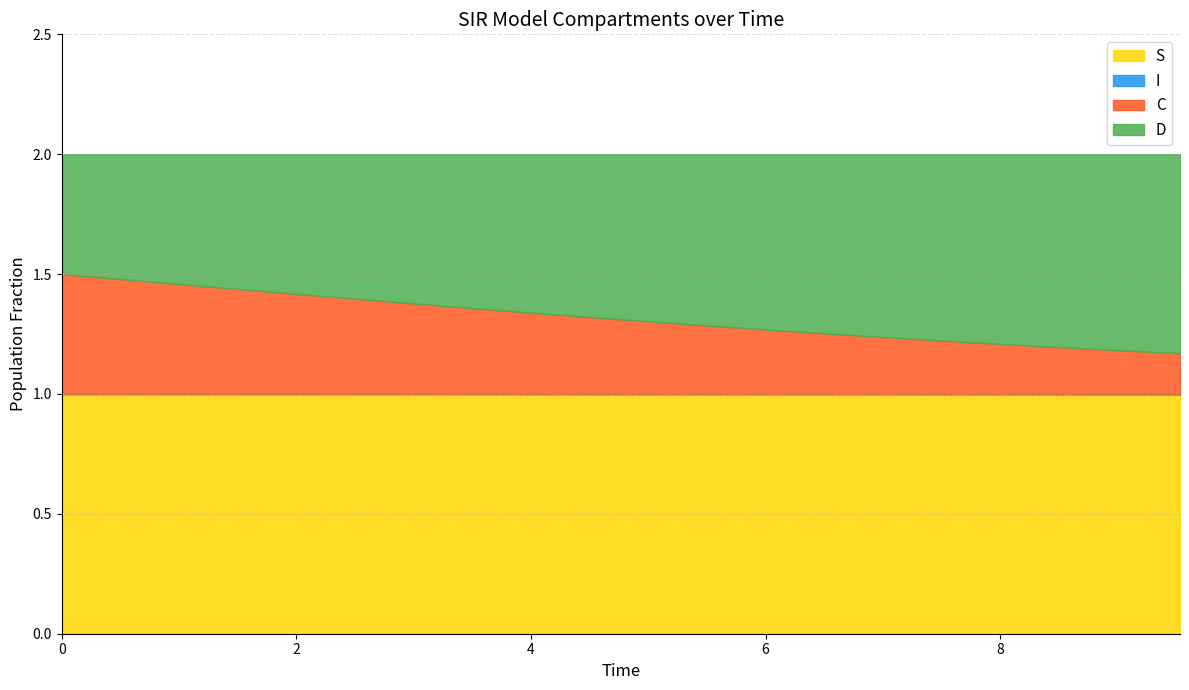

List the series in order of their peak value, lowest first.

I, C, D, S